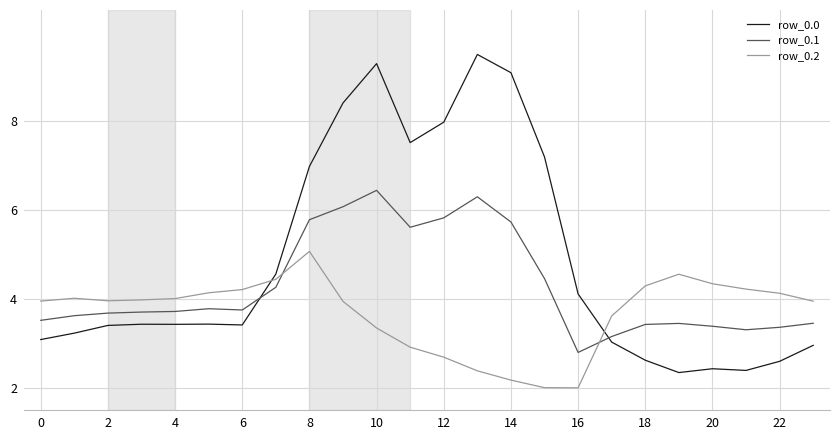

In row_0.1, how many points are higher than both neighbors (excluding endpoints)?

4